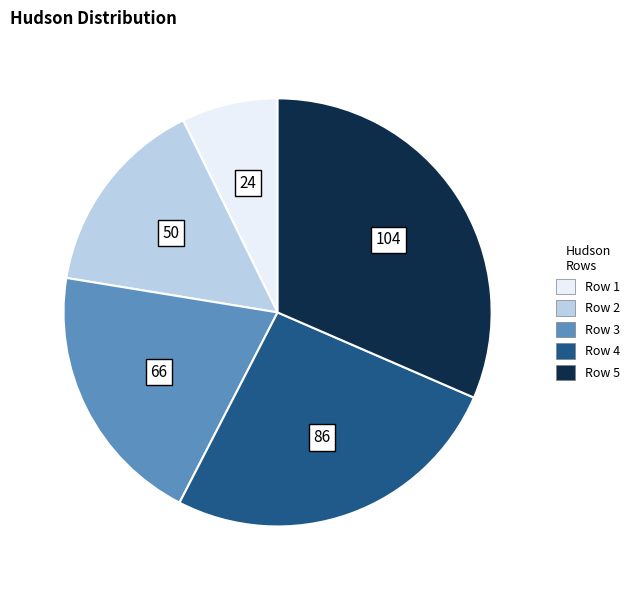

The Row 3 slice represents 20% of the pie. True or false?

True